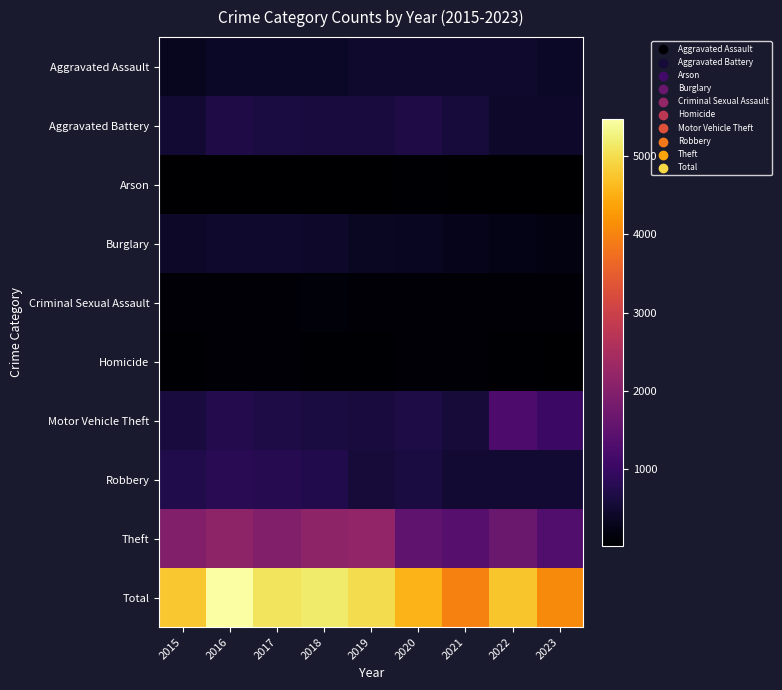

Reading right to left, list all the values displayed in this chart.

Aggravated Assault: 2023=403	2022=457	2021=452	2020=466	2019=452	2018=392	2017=396	2016=402	2015=323
Aggravated Battery: 2023=448	2022=445	2021=587	2020=686	2019=608	2018=600	2017=623	2016=691	2015=515
Arson: 2023=31	2022=30	2021=43	2020=55	2019=32	2018=37	2017=23	2016=40	2015=35
Burglary: 2023=173	2022=251	2021=280	2020=357	2019=383	2018=443	2017=453	2016=451	2015=421
Criminal Sexual Assault: 2023=78	2022=93	2021=81	2020=89	2019=102	2018=123	2017=91	2016=87	2015=105
Homicide: 2023=36	2022=49	2021=69	2020=81	2019=53	2018=56	2017=82	2016=87	2015=50
Motor Vehicle Theft: 2023=1044	2022=1269	2021=560	2020=673	2019=611	2018=631	2017=680	2016=756	2015=614
Robbery: 2023=521	2022=497	2021=506	2020=637	2019=577	2018=741	2017=780	2016=819	2015=726
Theft: 2023=1343	2022=1652	2021=1392	2020=1512	2019=2190	2018=2140	2017=1968	2016=2148	2015=1981
Total: 2023=4077	2022=4743	2021=3970	2020=4556	2019=5008	2018=5163	2017=5096	2016=5481	2015=4770